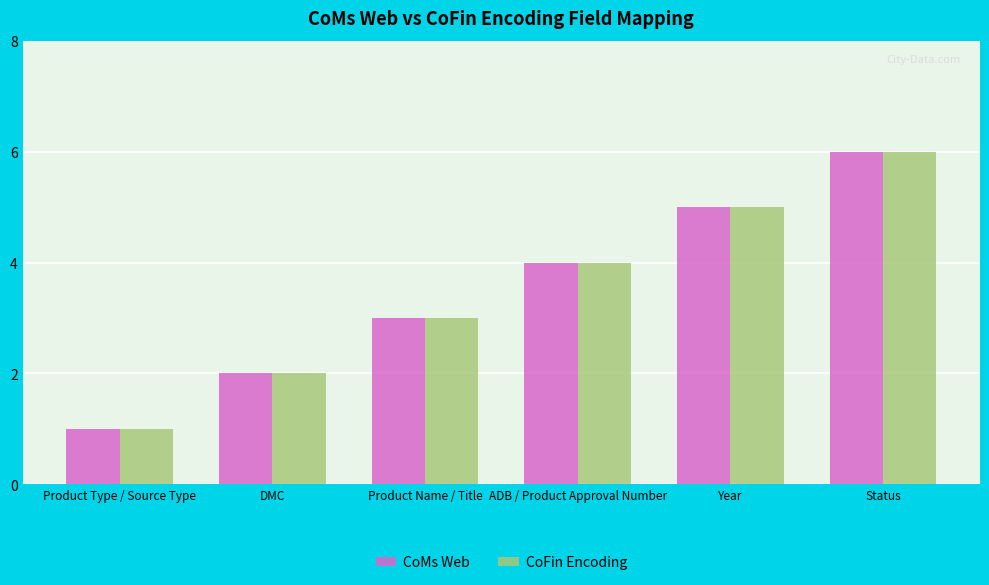

Count the CoMs Web values in the range 2 to 5.

4